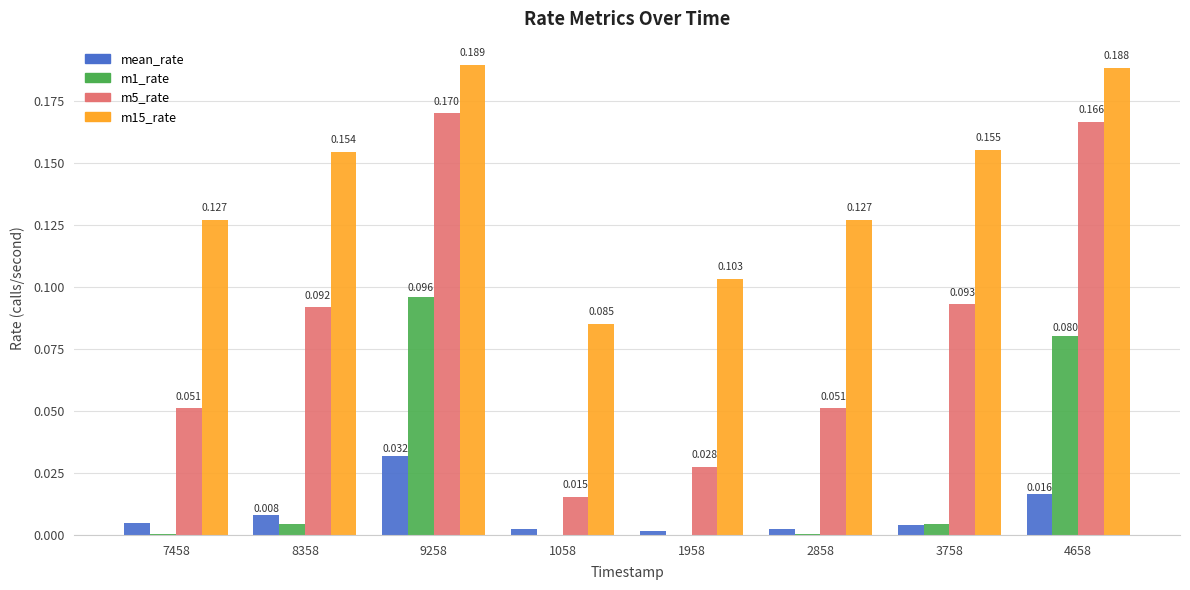

What is the sum of the m1_rate values at 3758 and 4658?

0.1